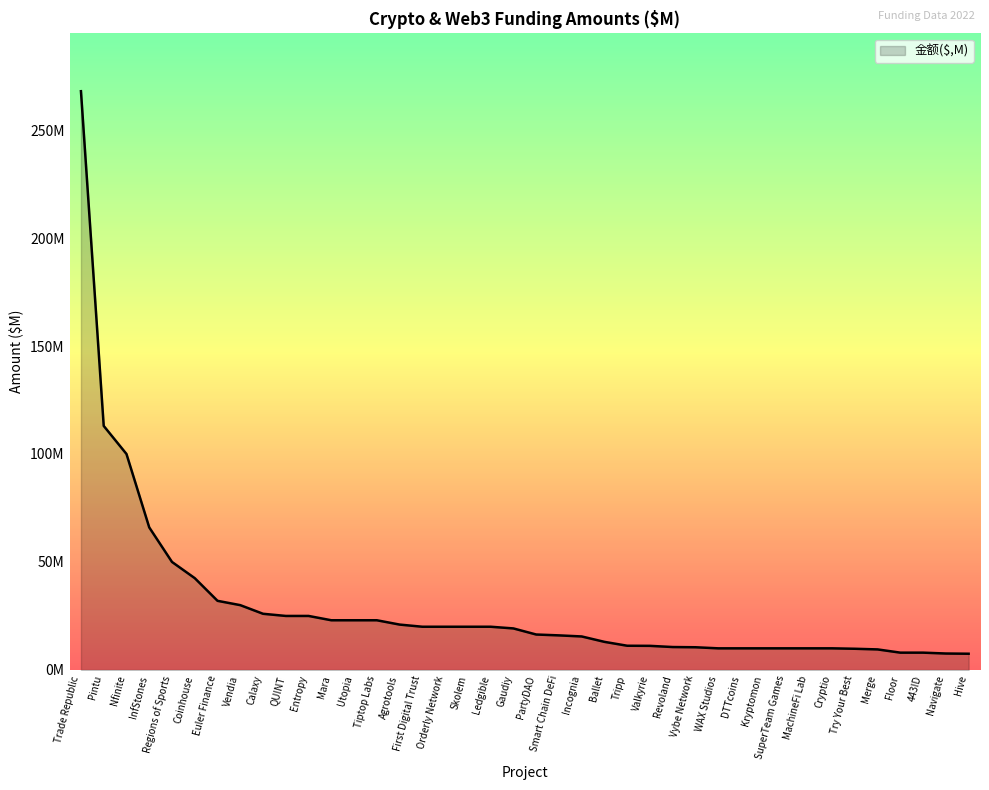

What is the minimum value shown in the chart?

7.5